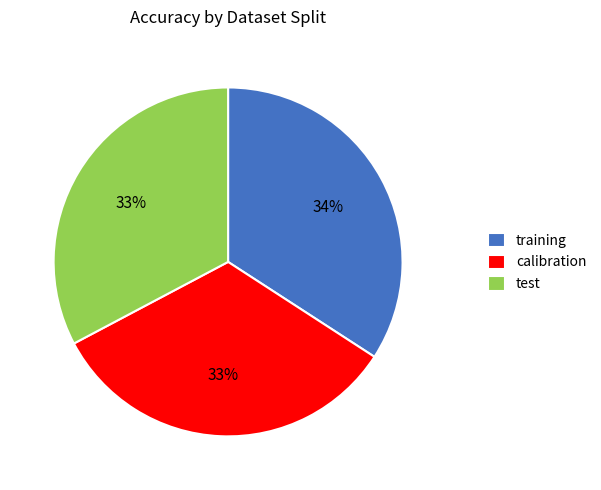

Does training represent more than half of the total?

No